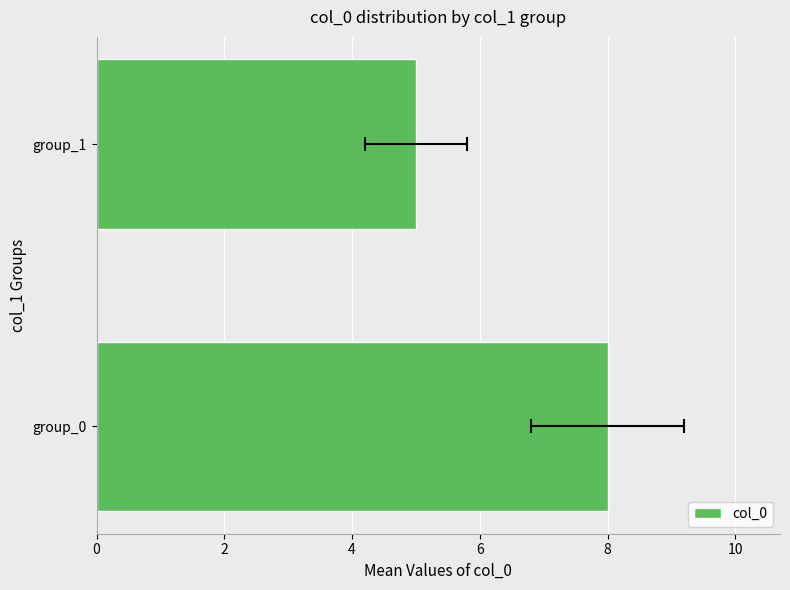

How many series are shown in this chart?

1